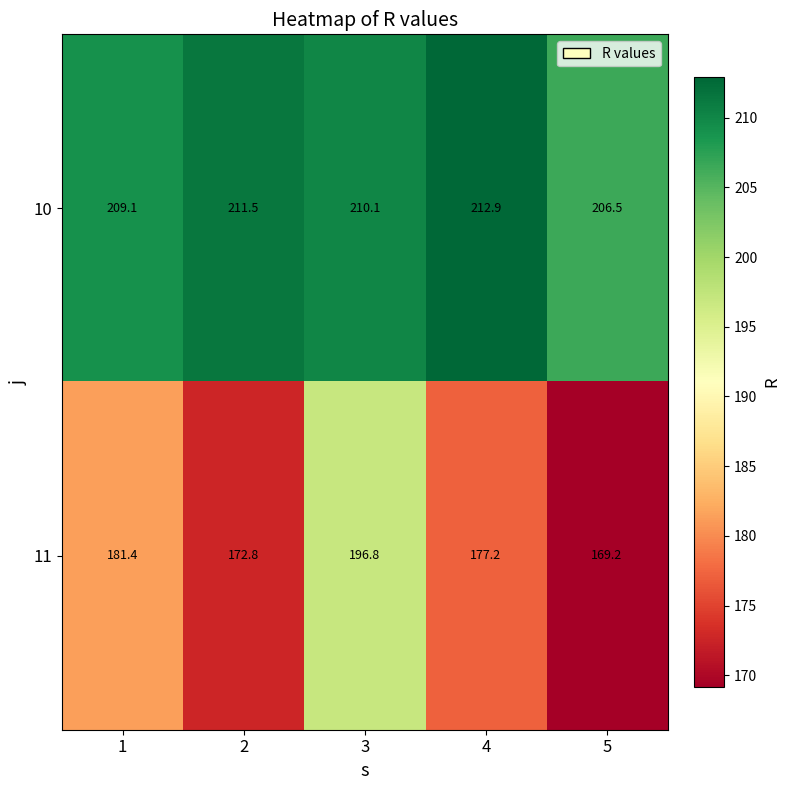

Between 3 and 4, which series saw the biggest shift?

11